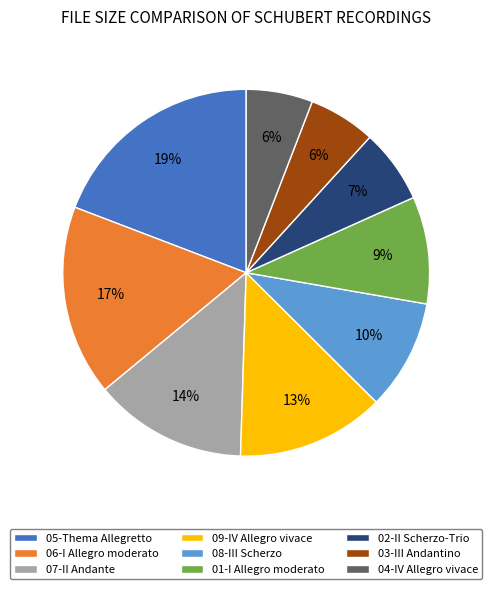

Is the sum of 08-III Scherzo and 03-III Andantino greater than half?

No